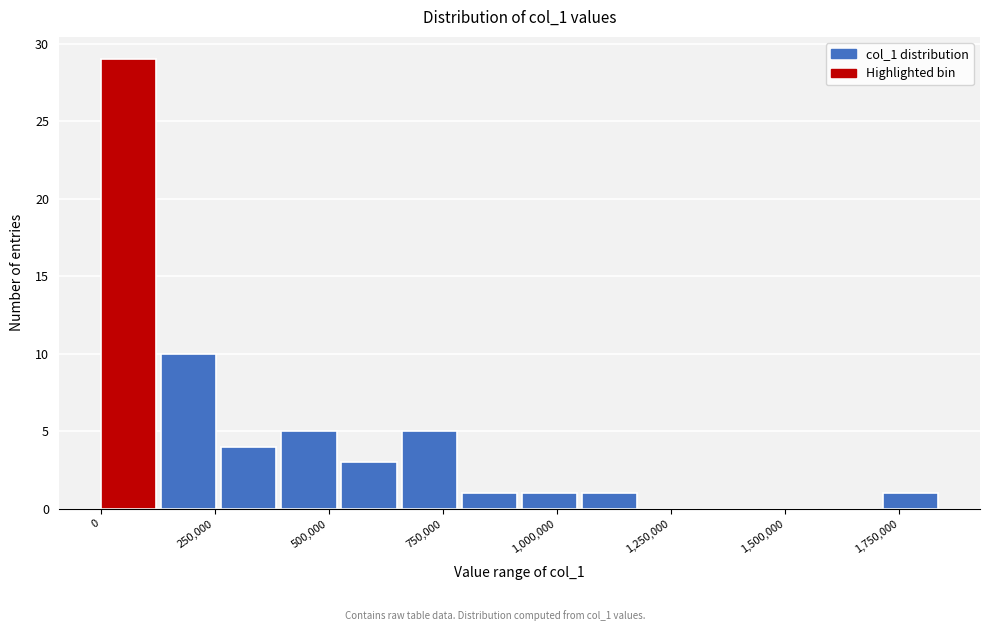

Read against the x-axis, roughly where is the centre of the tallest bar?

50000